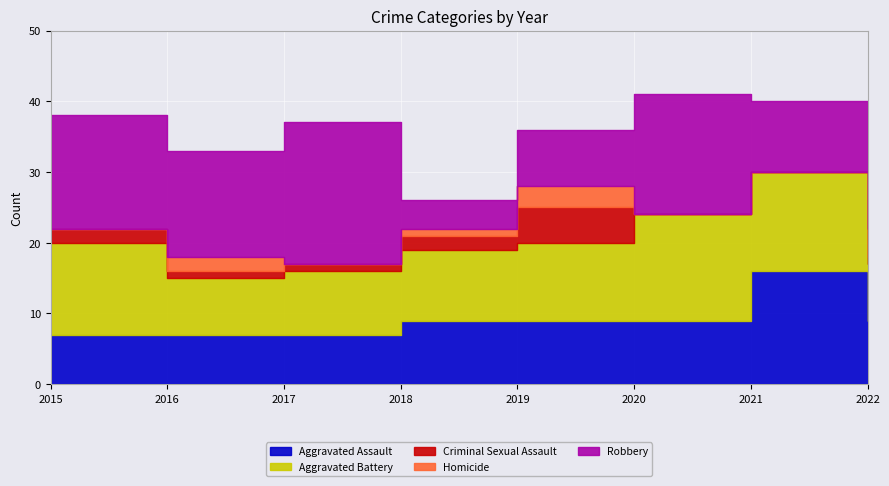

Reading left to right, list all the values displayed in this chart.

Aggravated Assault: 7	7	7	9	9	9	16	9
Aggravated Battery: 13	8	9	10	11	15	14	8
Criminal Sexual Assault: 2	1	1	2	5	0	0	1
Homicide: 0	2	0	1	3	0	0	4
Robbery: 16	15	20	4	8	17	10	8